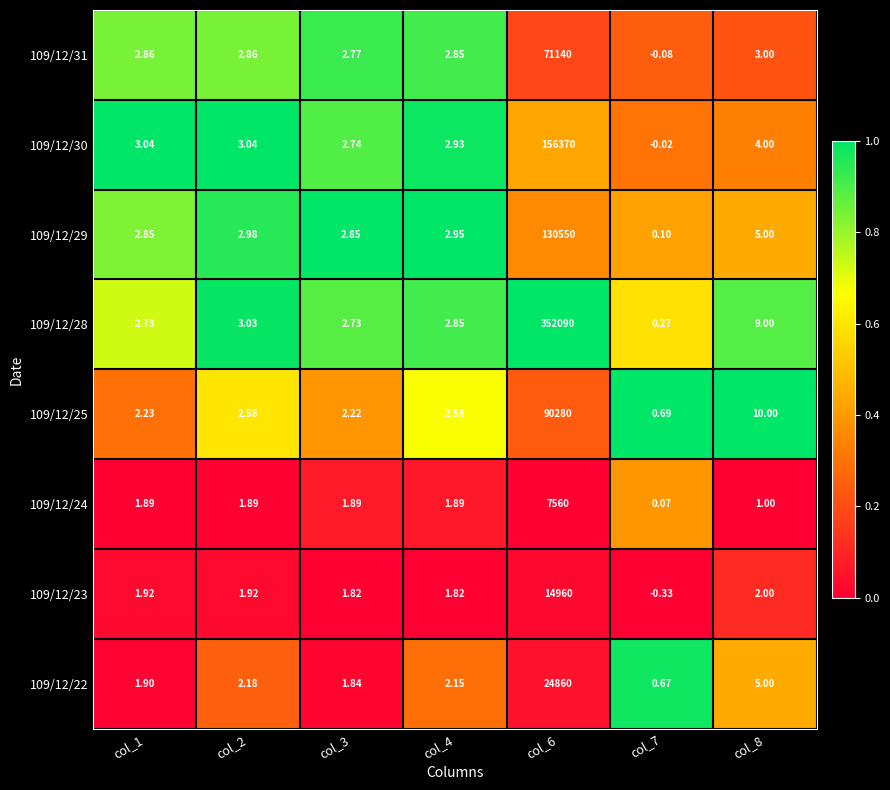

Is the value of 109/12/23 at col_2 greater than the value of 109/12/25 at col_8?

No